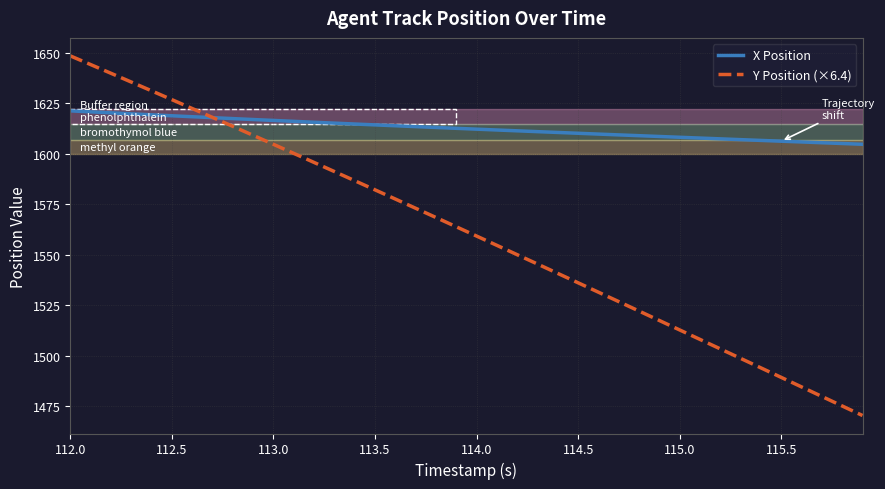

At how many categories does at least one series exceed 1565?

40